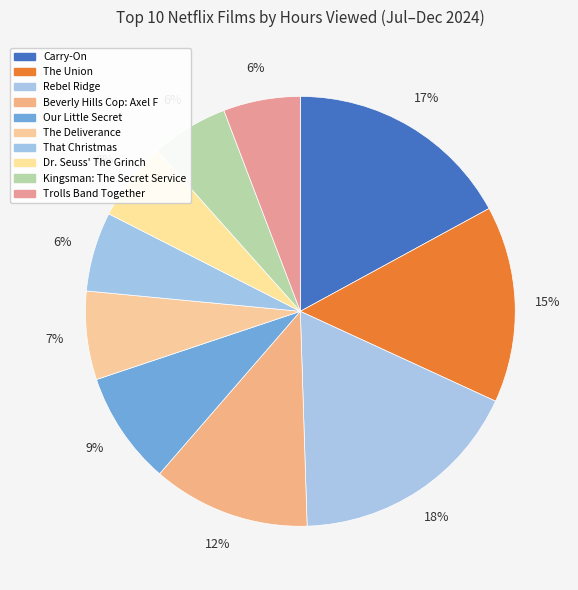

The Trolls Band Together slice represents 1% of the pie. True or false?

False